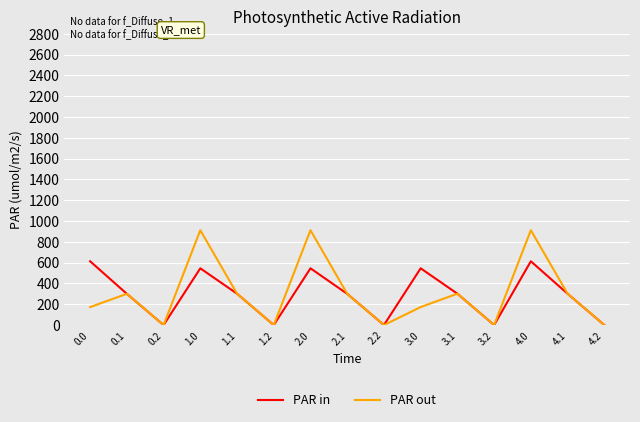

At which label does PAR out first exceed 300?

0.1